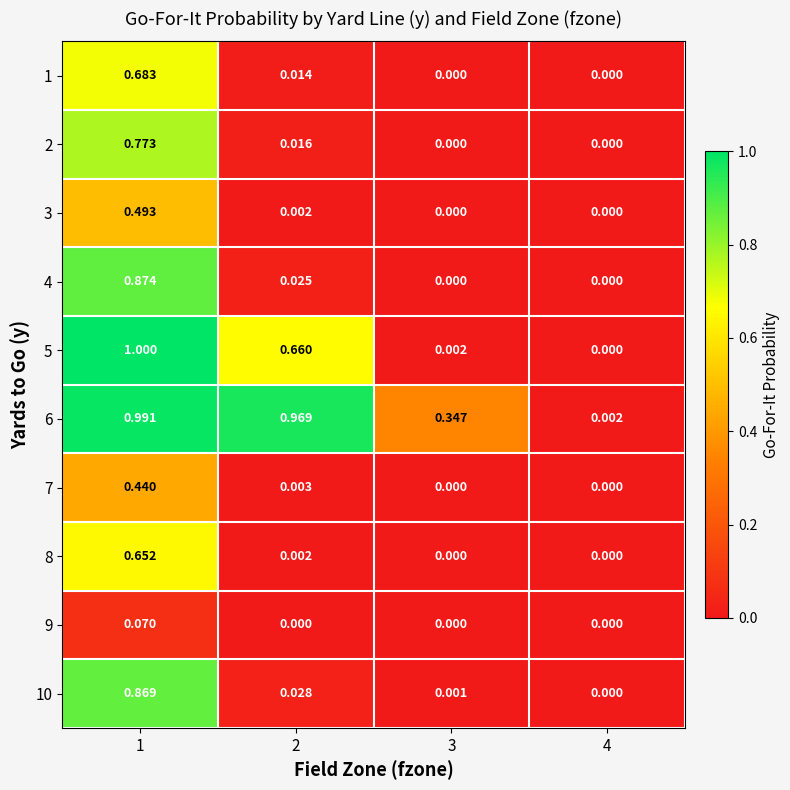

How many categories are shown in the chart?

4